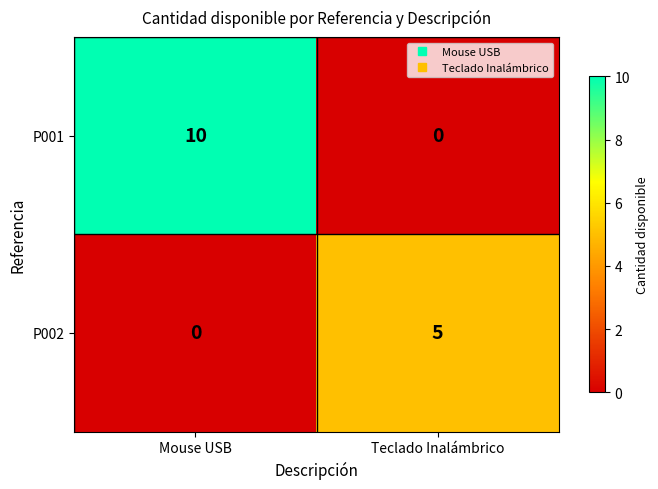

What is the sum of the P002 values at Mouse USB and Teclado Inalámbrico?

5